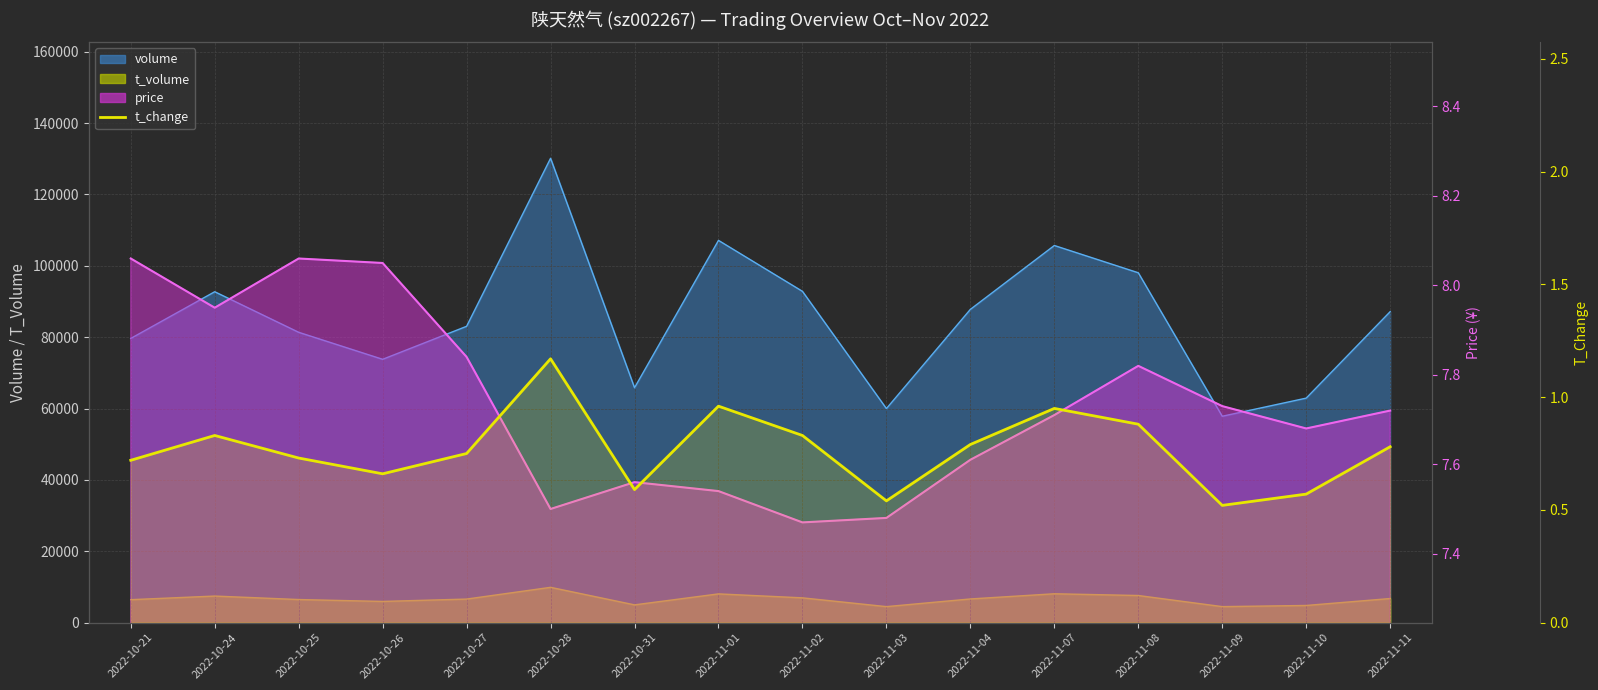

List the labels in order of value, largest first.

2022-10-28, 2022-11-01, 2022-11-07, 2022-11-08, 2022-10-24, 2022-11-02, 2022-11-04, 2022-11-11, 2022-10-27, 2022-10-25, 2022-10-21, 2022-10-26, 2022-10-31, 2022-11-10, 2022-11-03, 2022-11-09